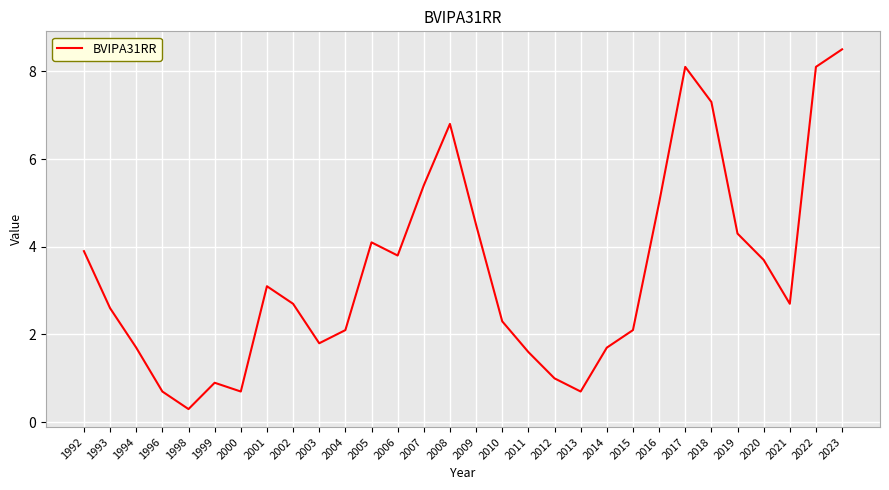

What is the minimum value shown in the chart?

0.3